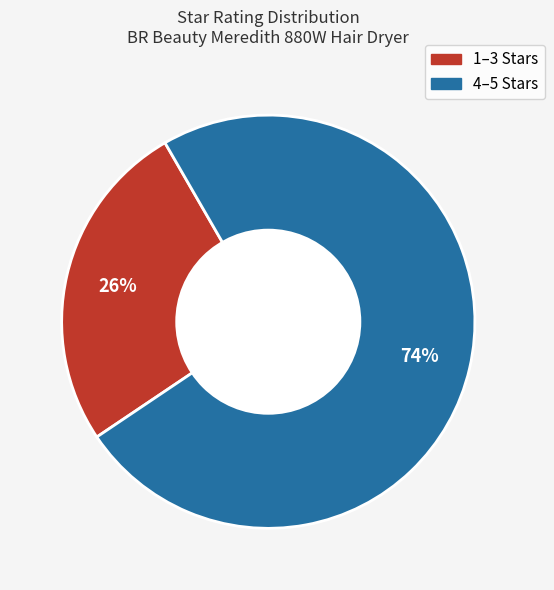

To the nearest percent, what is the average slice percentage?

50%